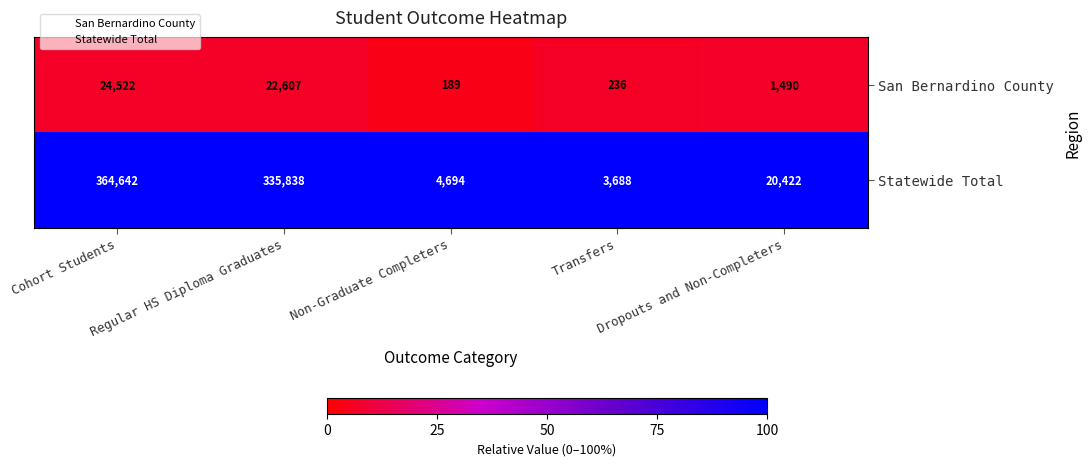

Which series has the largest total across all categories?

Statewide Total